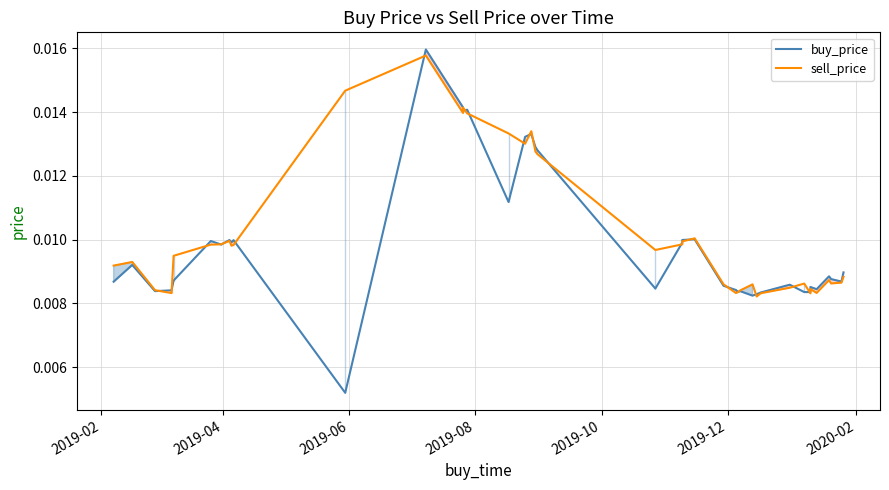

After their last crossing, which series has the higher values: buy_price or sell_price?

buy_price